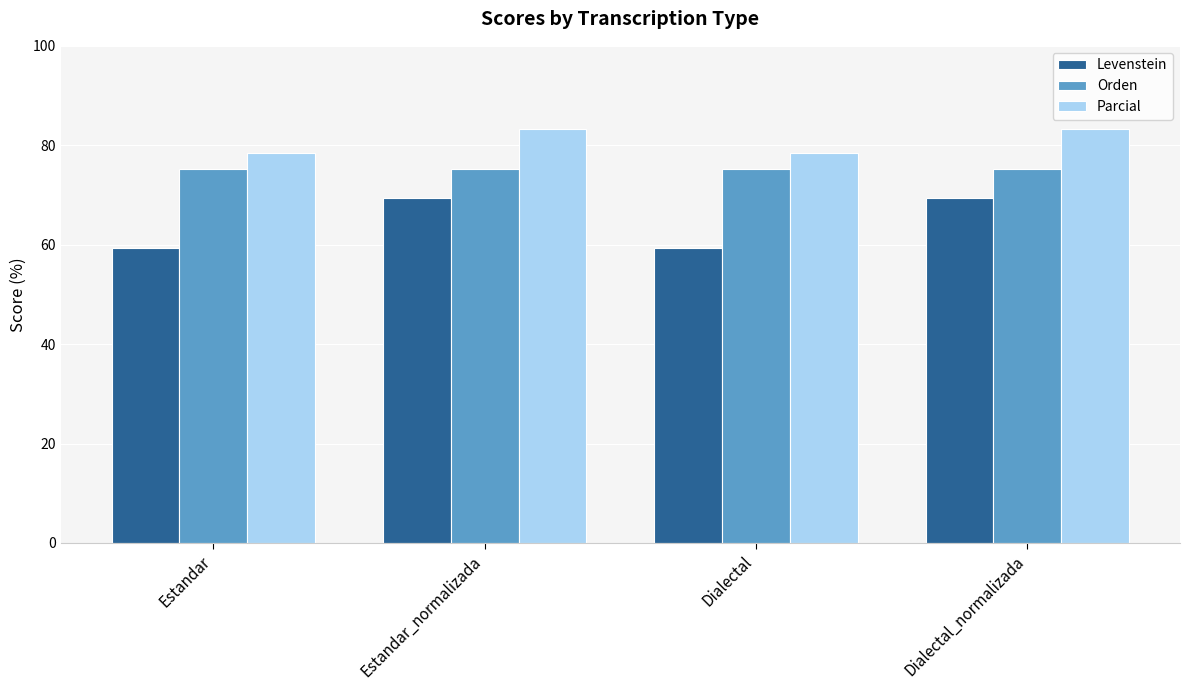

List the series in order of their peak value, highest first.

Parcial, Orden, Levenstein